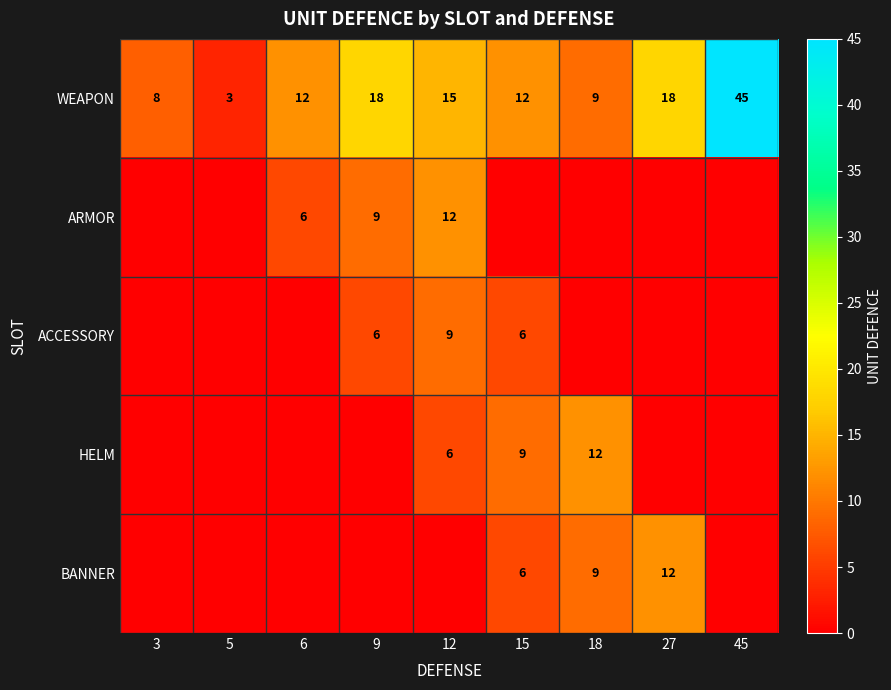

Count the number of categories in the chart.

9